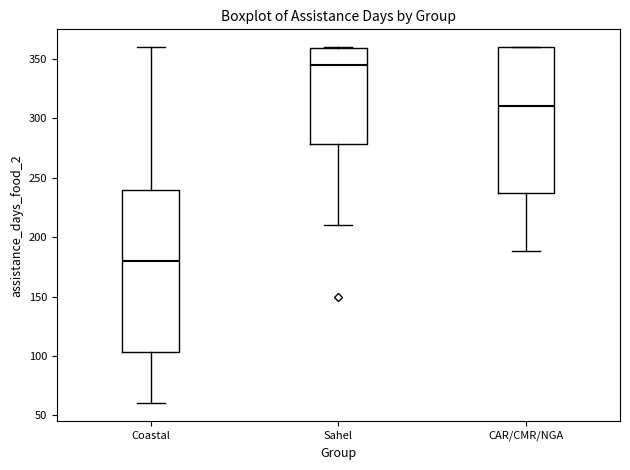

Which box is the tallest, from its lower edge to its upper edge?

Coastal